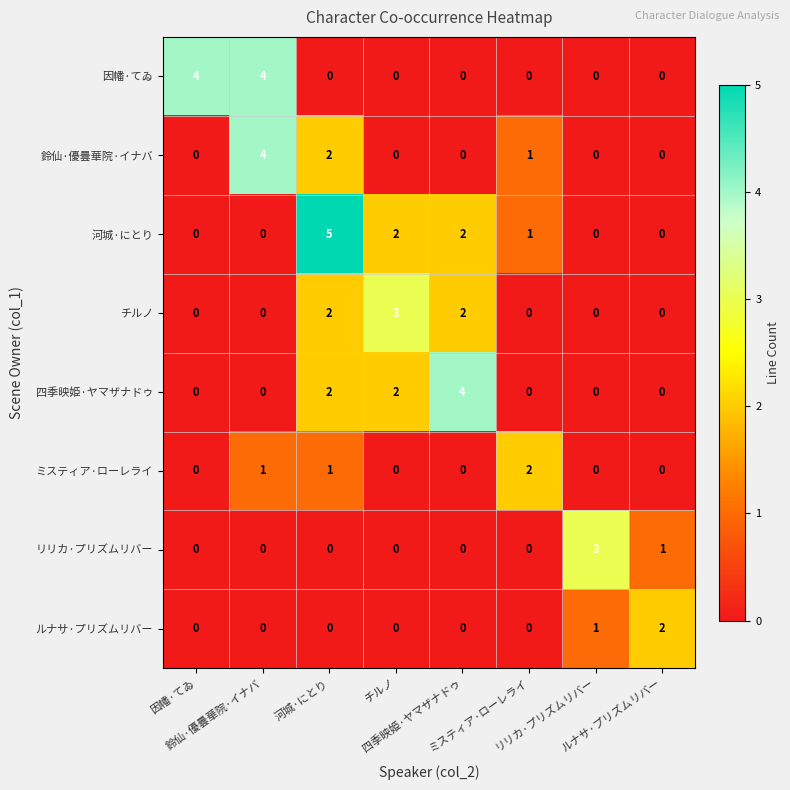

What is the maximum value shown in the chart?

5